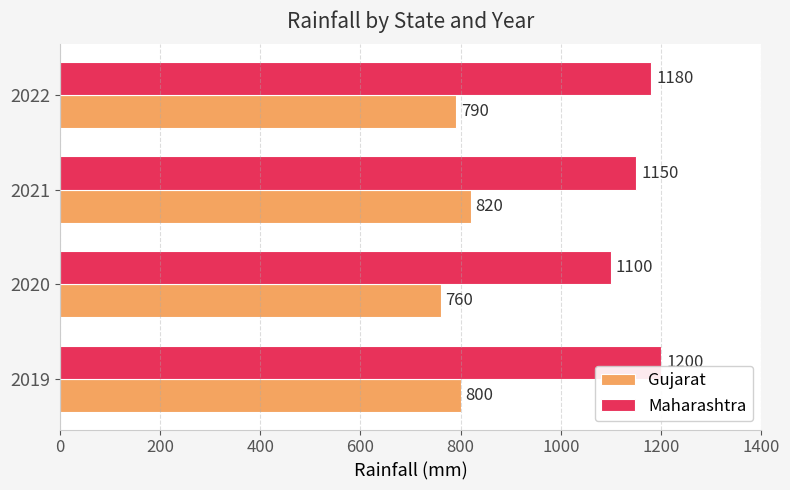

Which series has the largest total across all categories?

Maharashtra